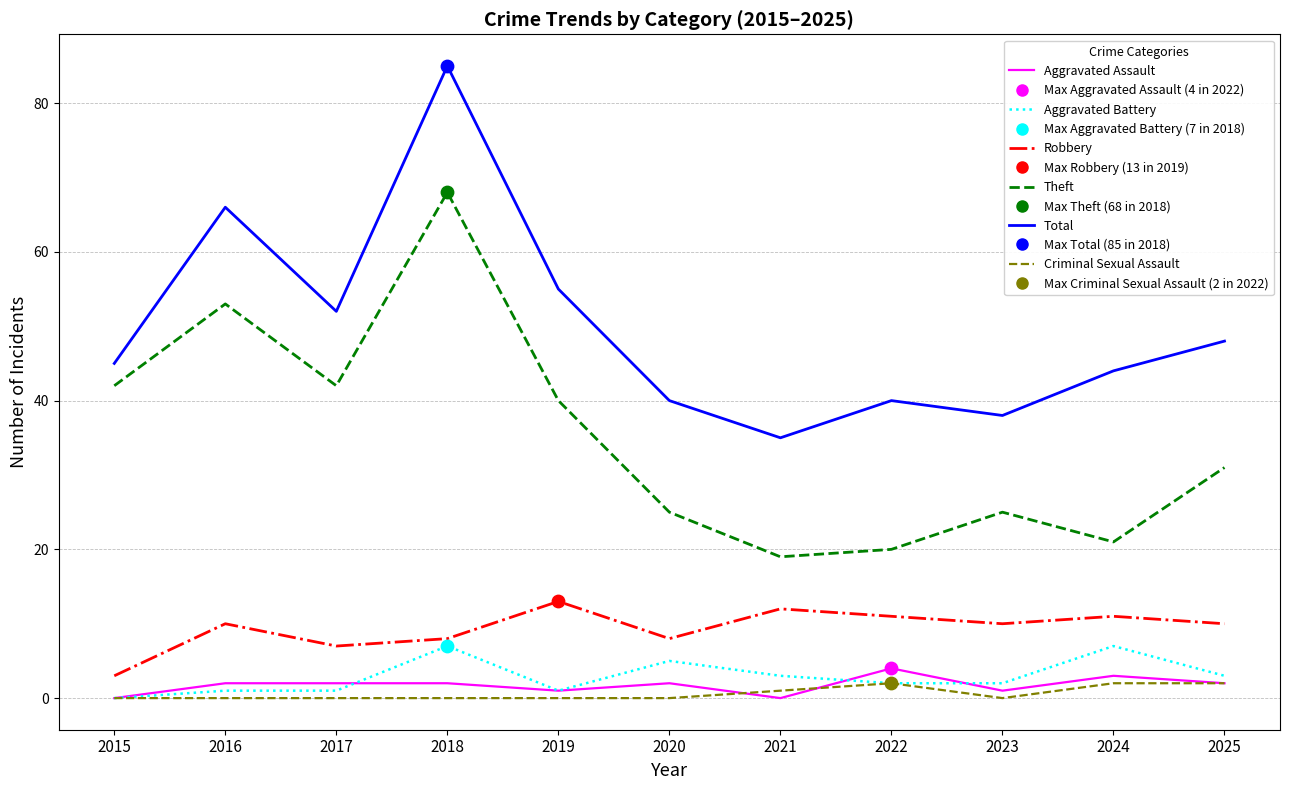

What is the total value across all series at 2019?

110